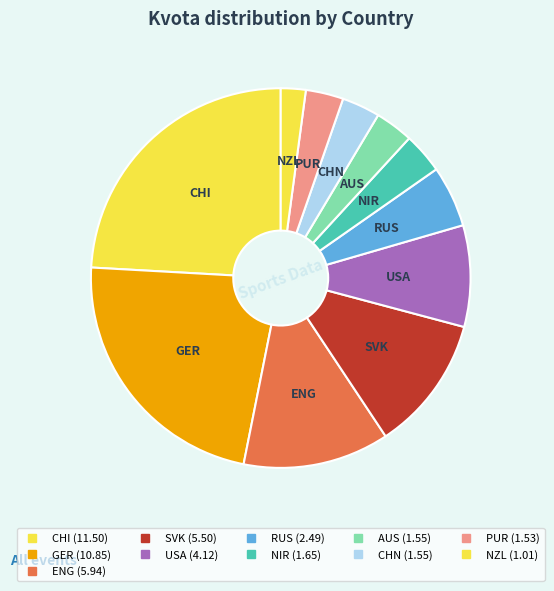

Count the number of slices in the pie.

11